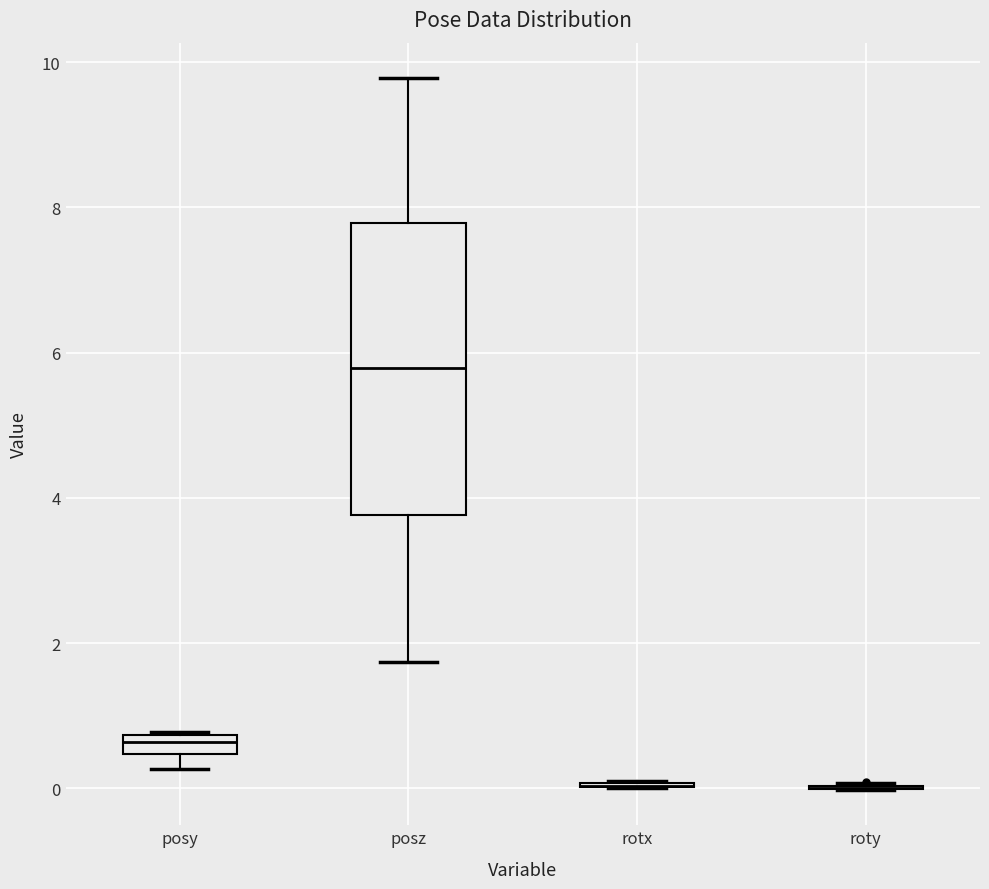

Where is the upper edge of the box for posz on the y-axis? The values are not printed on the chart, so give them approximately, as read against the axis.

7.8